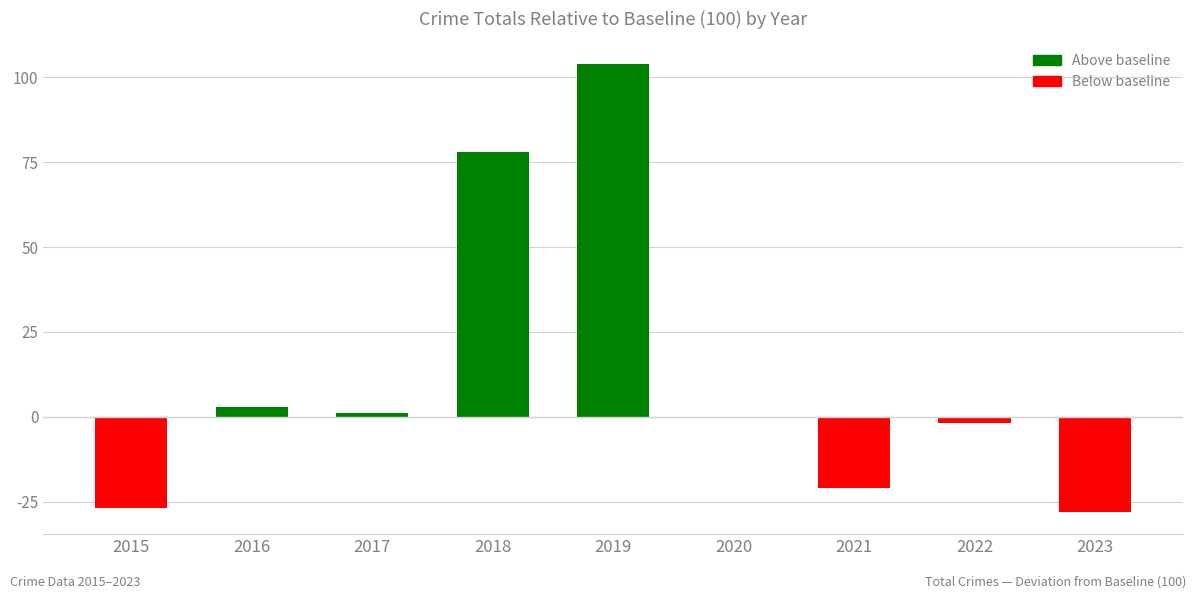

The value at 2022 is -2. True or false?

True